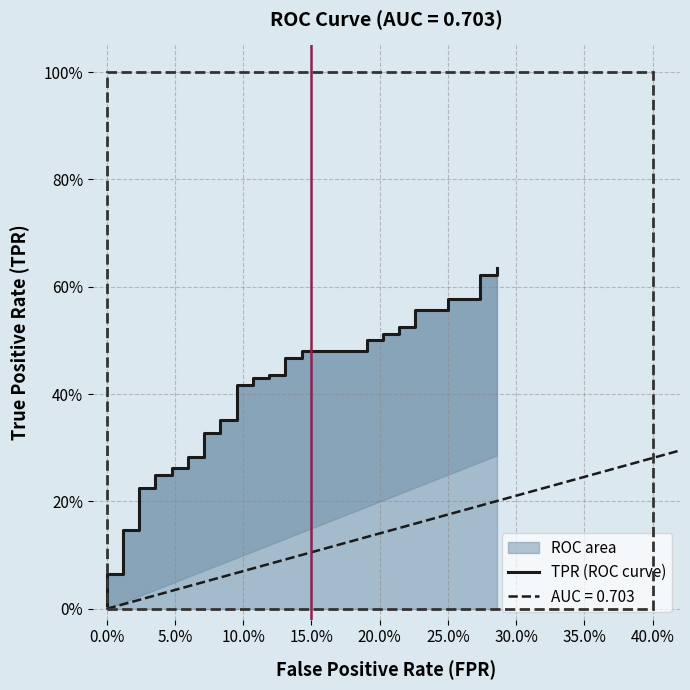

Is it true that the value at 21 is 0.2?

False